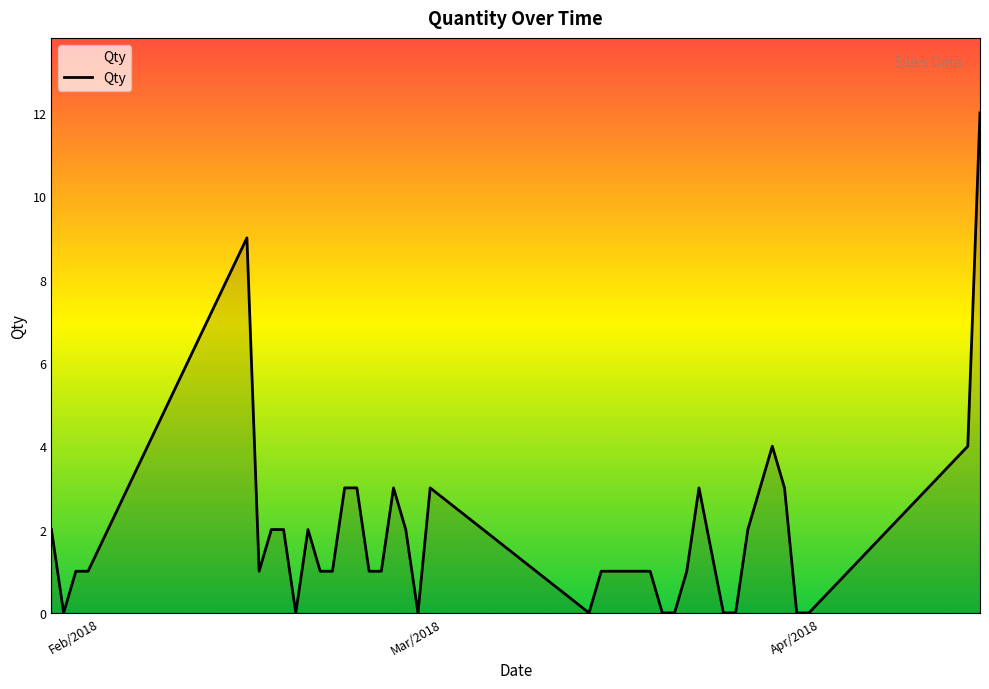

What is the difference between the maximum and minimum values?

12